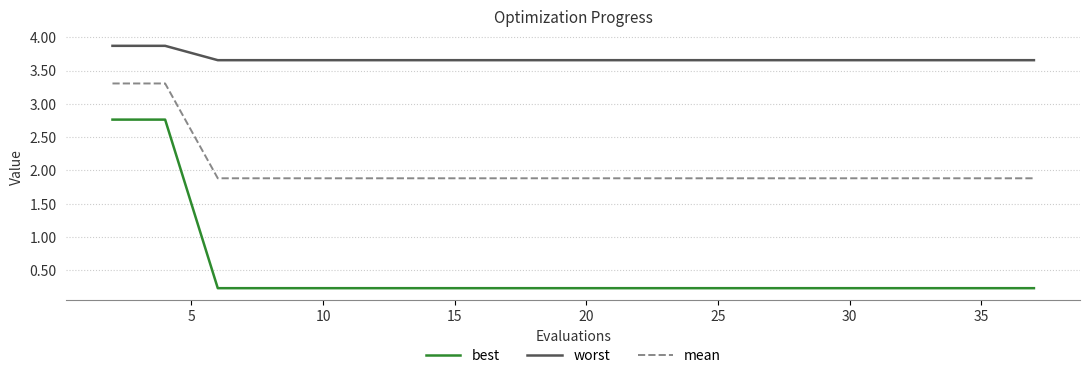

Which series has the largest range (max minus min)?

best